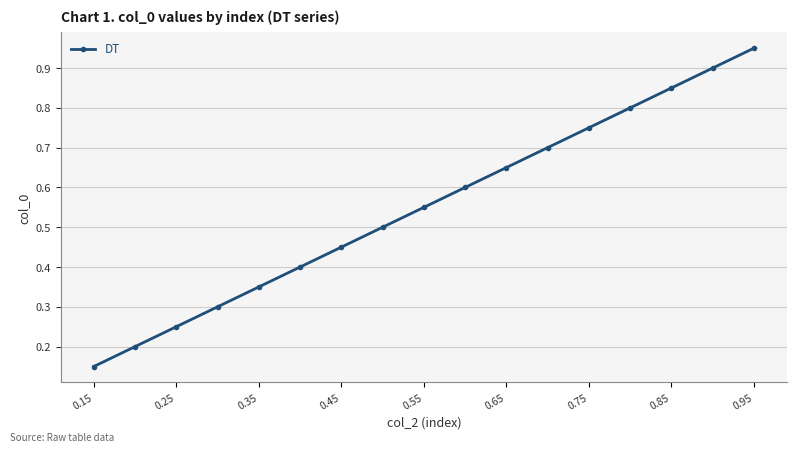

True or false: there are more than 1 points higher than both neighbors.

False